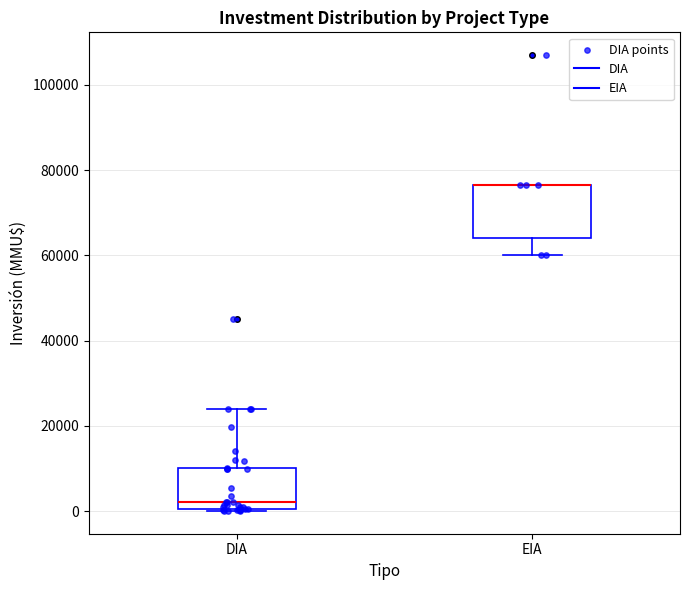

Reading left to right, transcribe this box plot: for each box, give where its median line is, the range the box spans, and where its two whiskers end, as read against the y-axis. The values are not printed on the chart, so give them approximately, as read against the axis.

DIA: median 2000, box 0 to 10000, whiskers 0 to 24000
EIA: median 76000 (drawn on the box's upper edge), box 64000 to 76000, whiskers 60000 to 76000